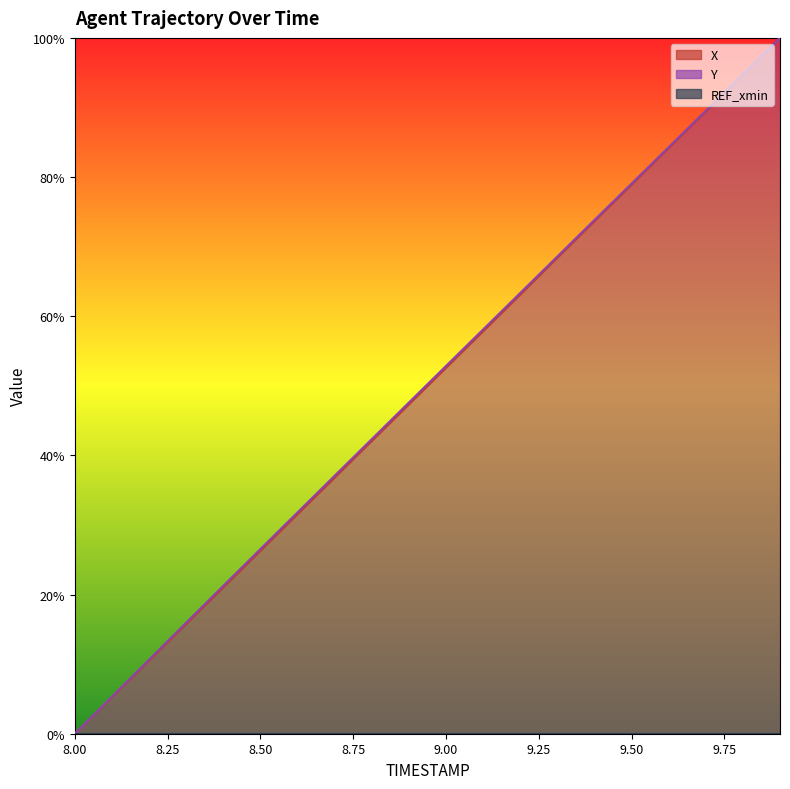

True or false: Y and X intersect in this chart.

False